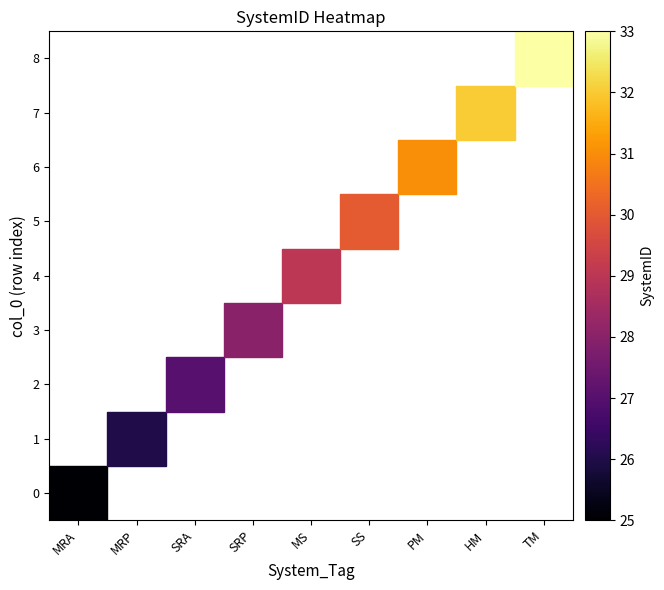

Between SRA and TM, which is larger?

TM